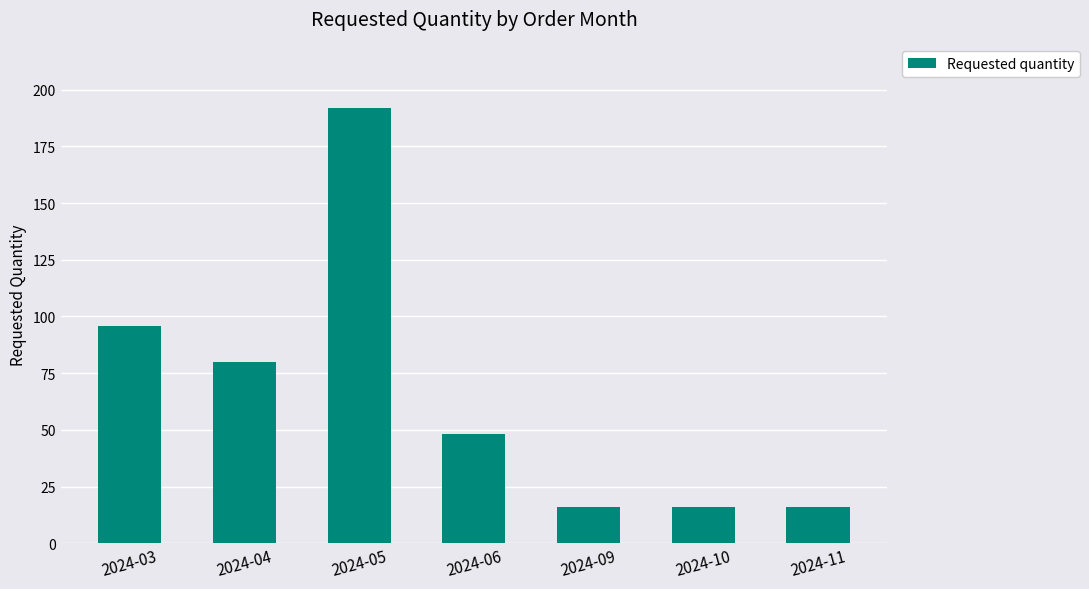

At which category does the chart reach its peak across all series?

2024-05